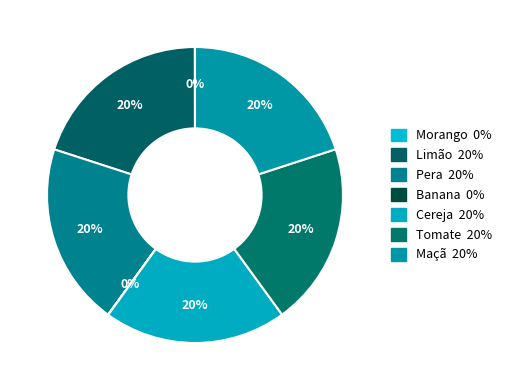

Approximately how many times larger is the value at Pera compared to Limão?

1.0